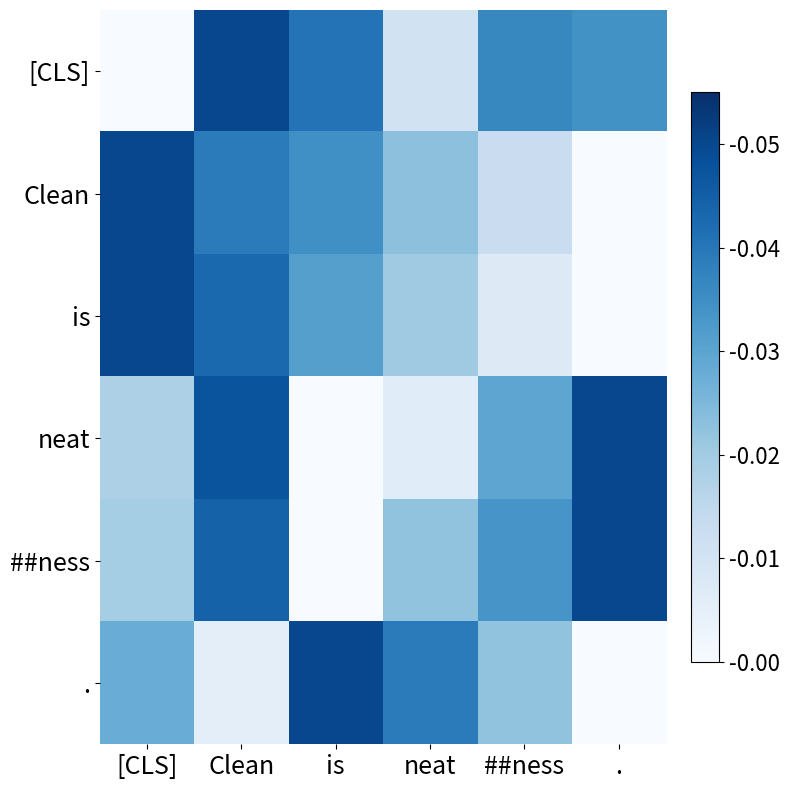

Rank the series at [CLS] from lowest to highest value.

[CLS], neat, ##ness, ., Clean, is